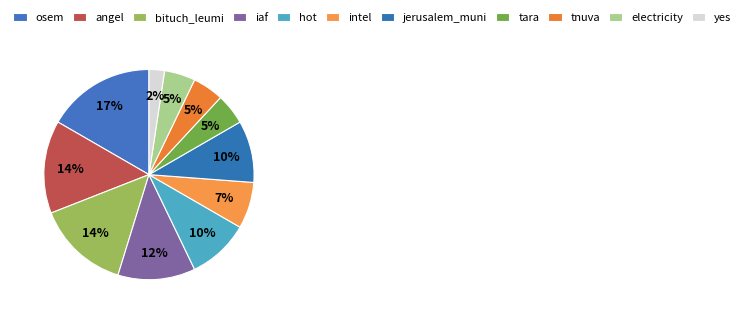

How many segments does this pie chart have?

11